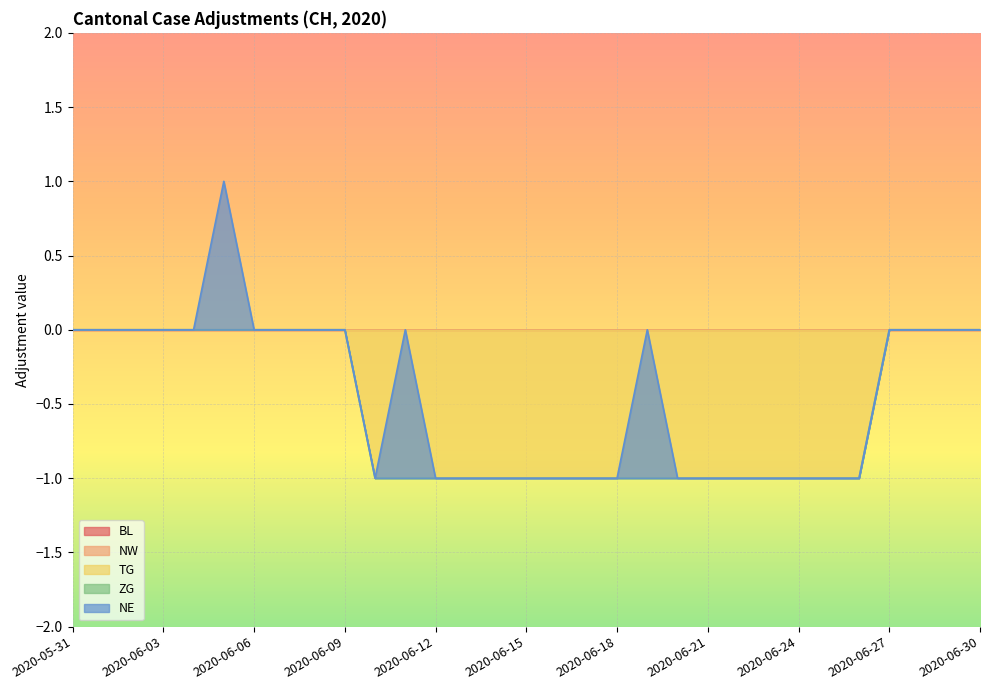

What are all the series names shown in the legend?

BL, NW, TG, ZG, NE